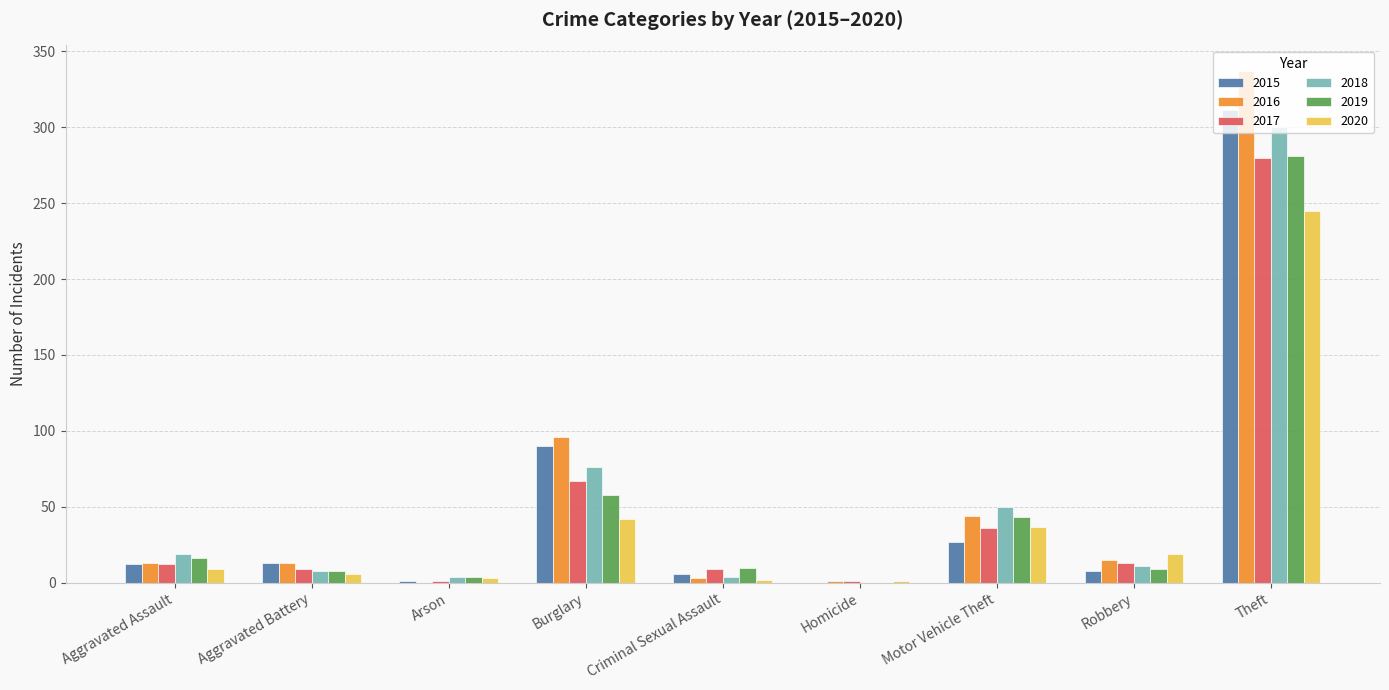

What is the sum of all 2015 values?

468